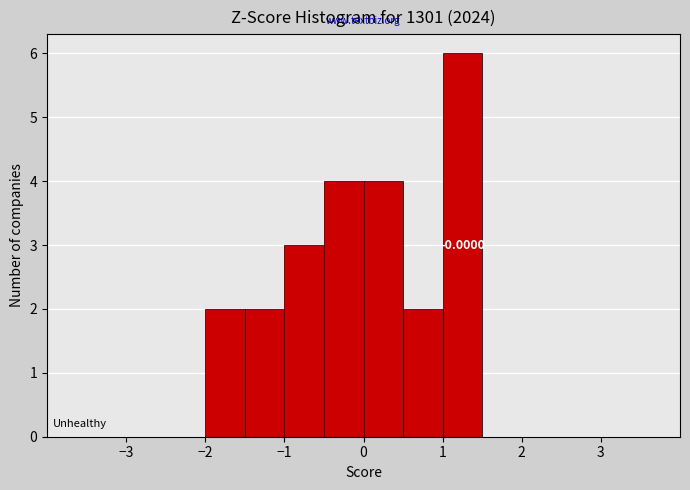

Over which range of the x-axis is the bar tallest?

1.0 to 1.5